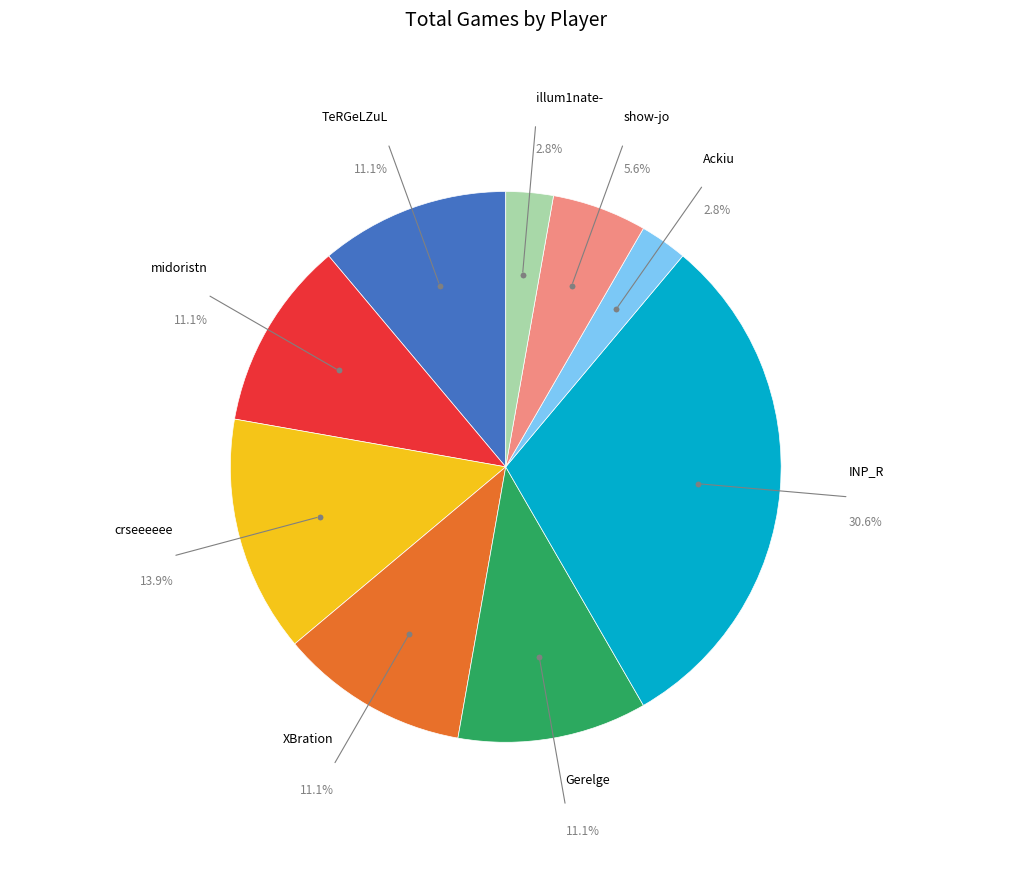

Is there a majority slice in this chart?

No